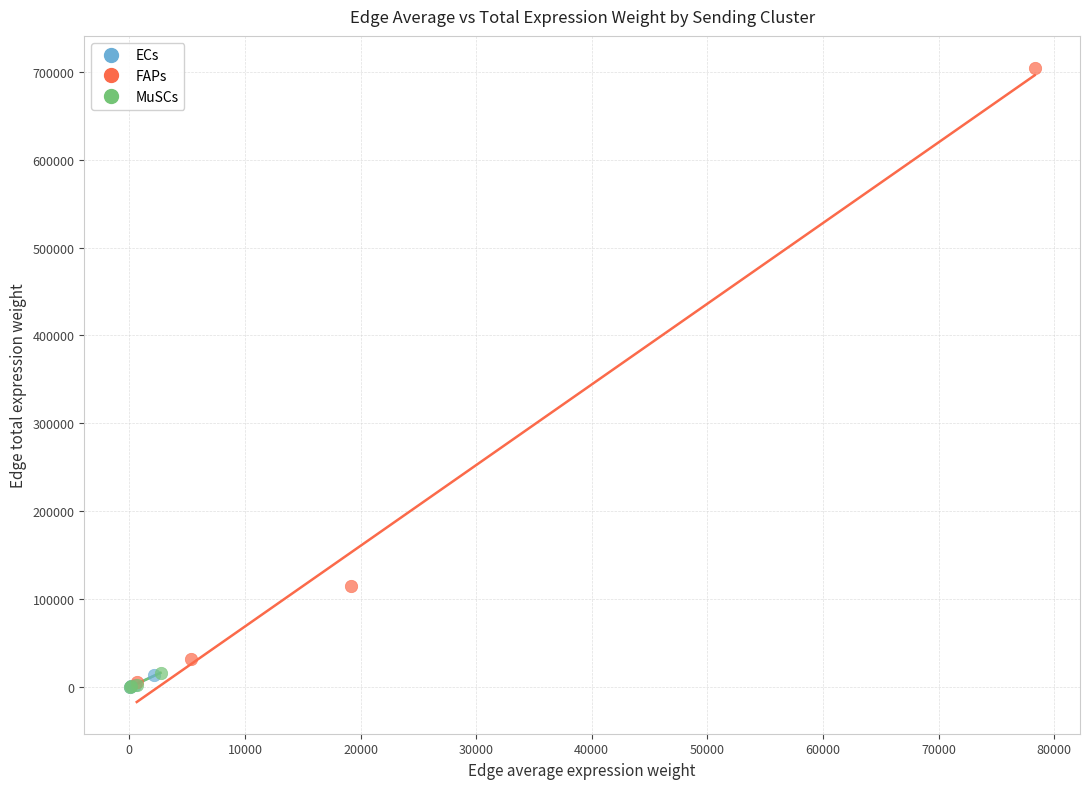

Which series contains the highest Y value?

FAPs